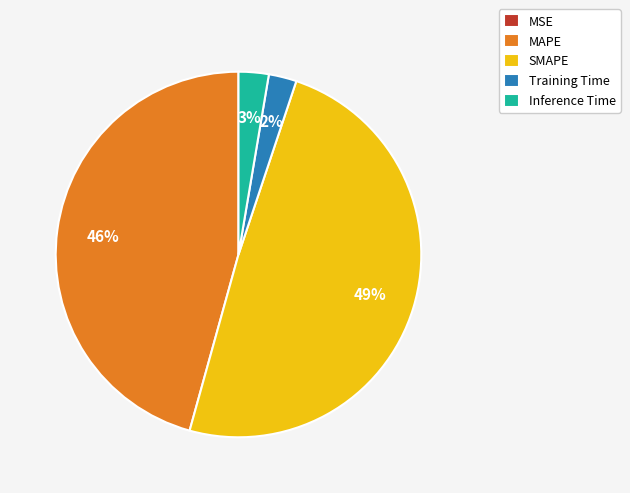

Do Training Time and Inference Time together represent more than half of the pie?

No